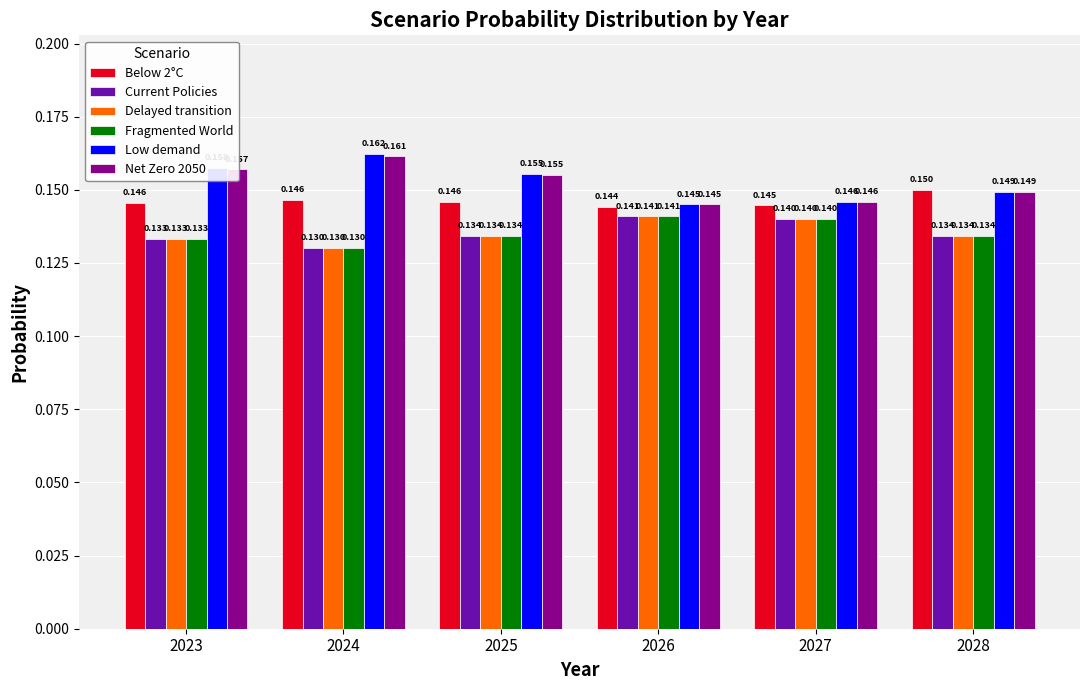

What are all the series names shown in the legend?

Below 2°C, Current Policies, Delayed transition, Fragmented World, Low demand, Net Zero 2050